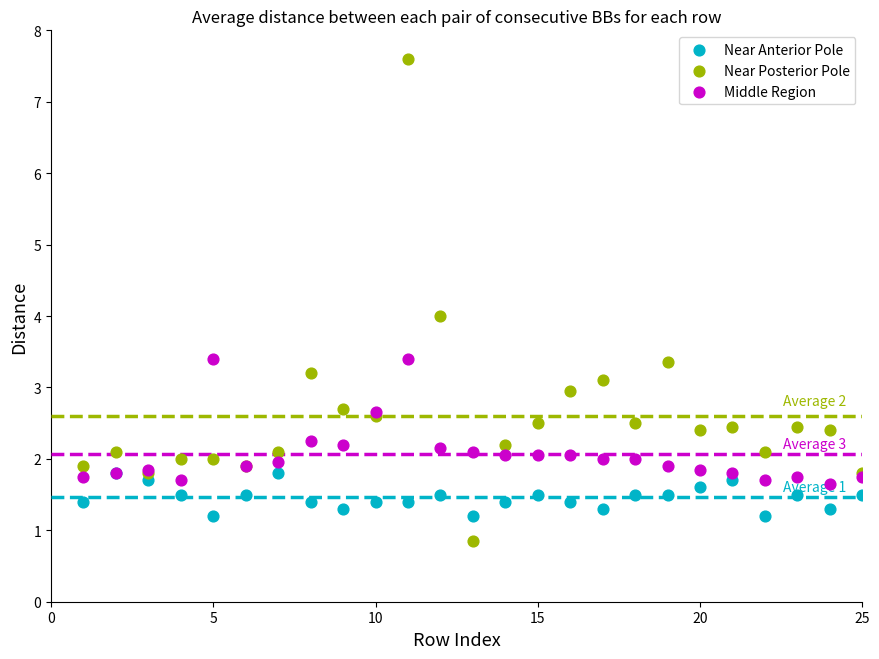

Which series has the largest Y range (max minus min)?

Near Posterior Pole